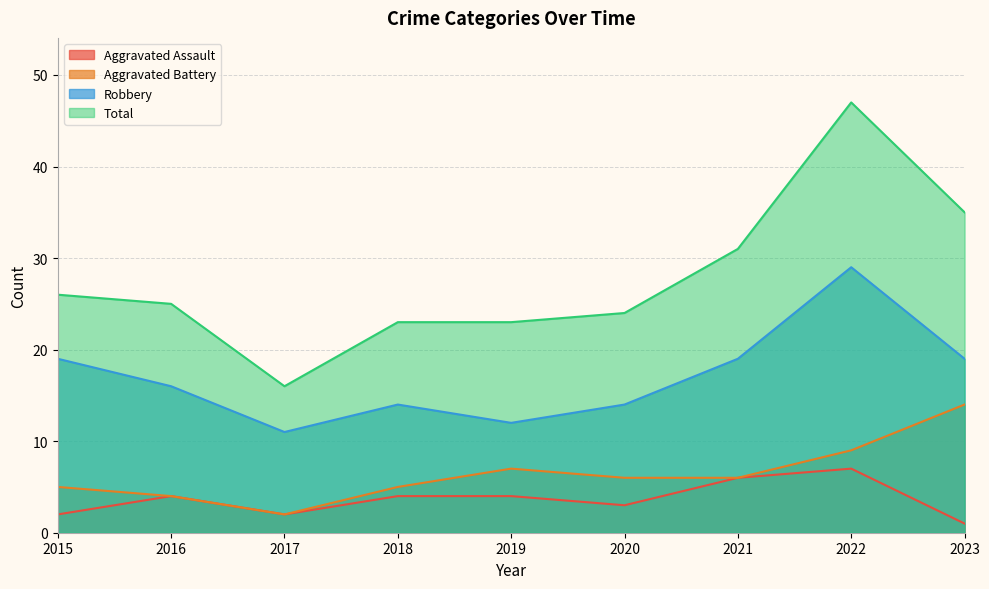

List the labels in order of Aggravated Assault value, largest first.

2022, 2021, 2016, 2018, 2019, 2020, 2015, 2017, 2023